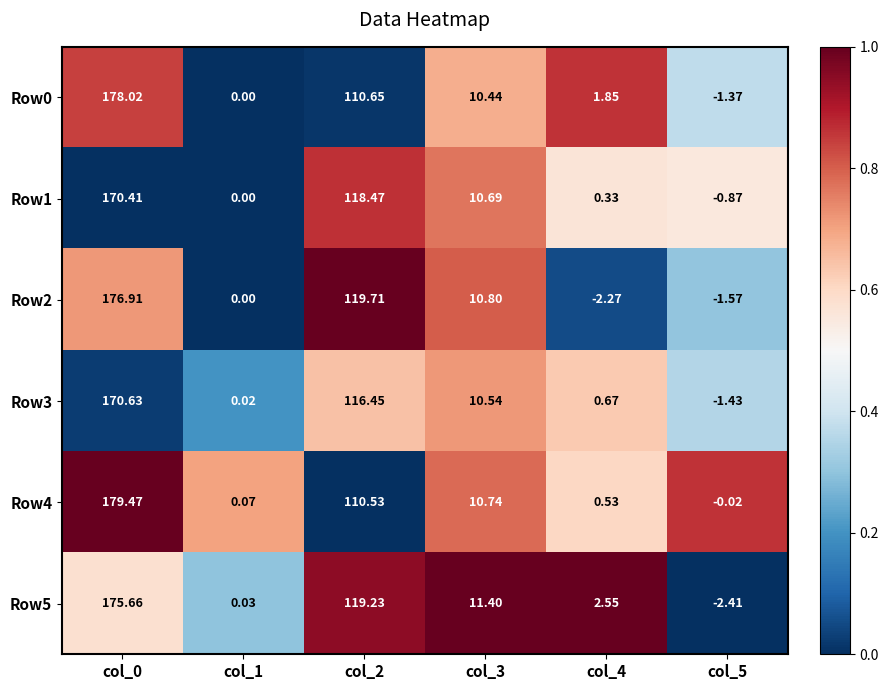

Which series has the largest total across all categories?

Row5